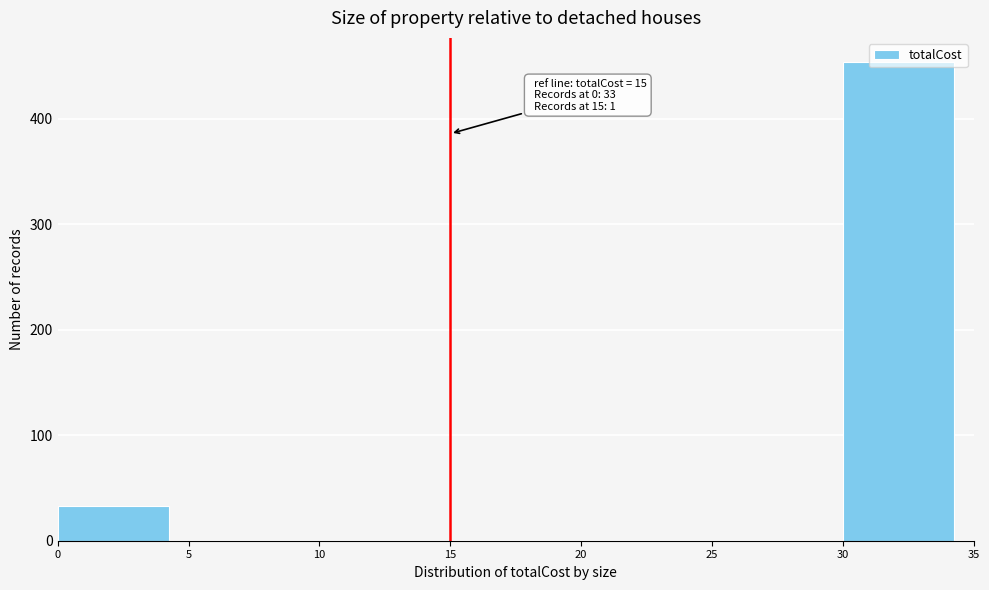

Which range on the x-axis has the tallest bar?

30 to 35